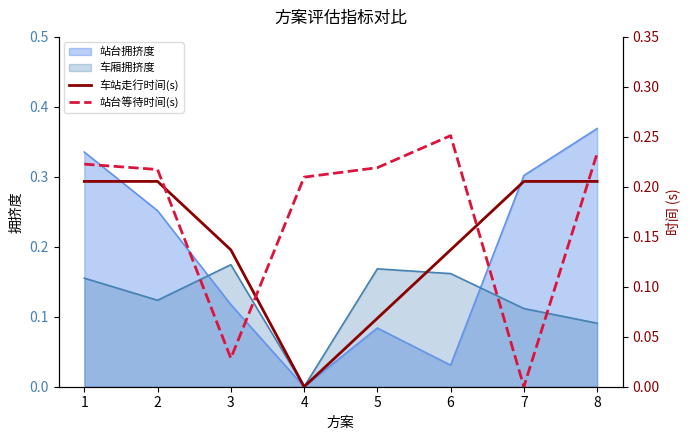

True or false: 车站走行时间(s) has more than 0 interior local peaks.

False